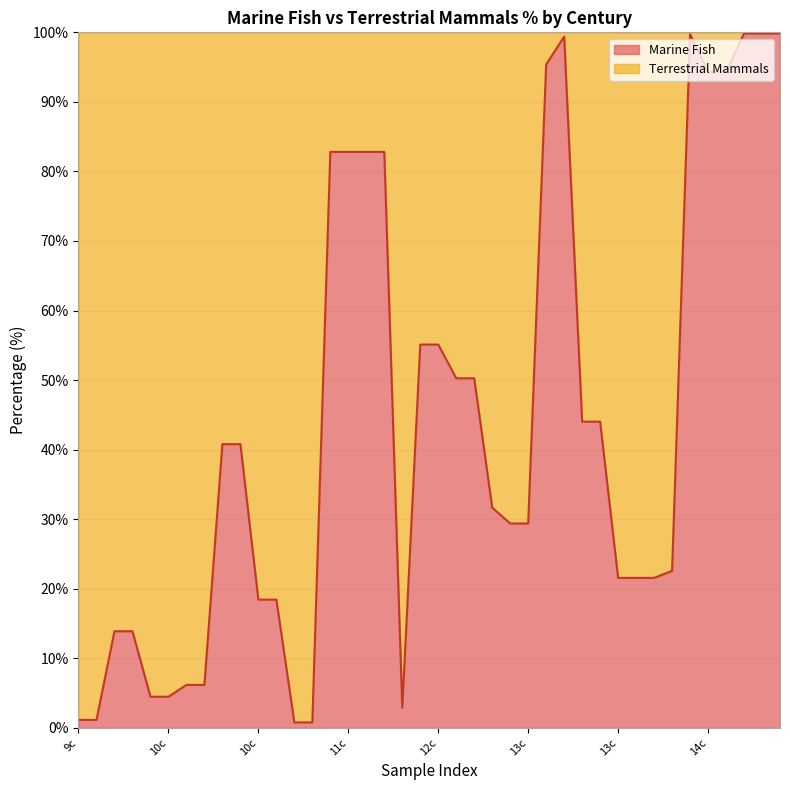

The chart shows a value of 4.5 at 10c. True or false?

True